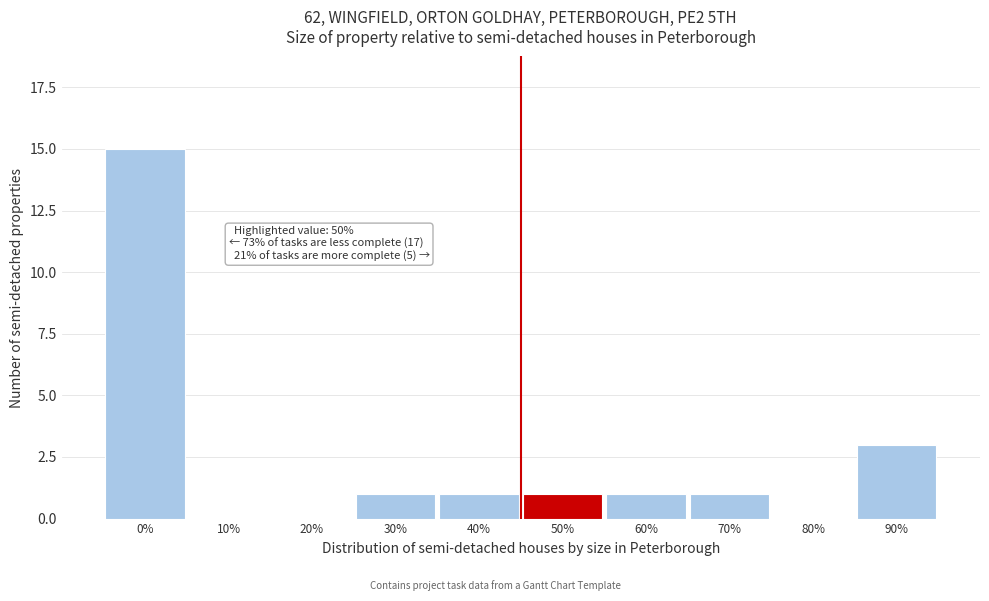

Reading right to left, transcribe all the data shown in this chart.

90%=3	80%=0	70%=1	60%=1	50%=1	40%=1	30%=1	20%=0	10%=0	0%=15